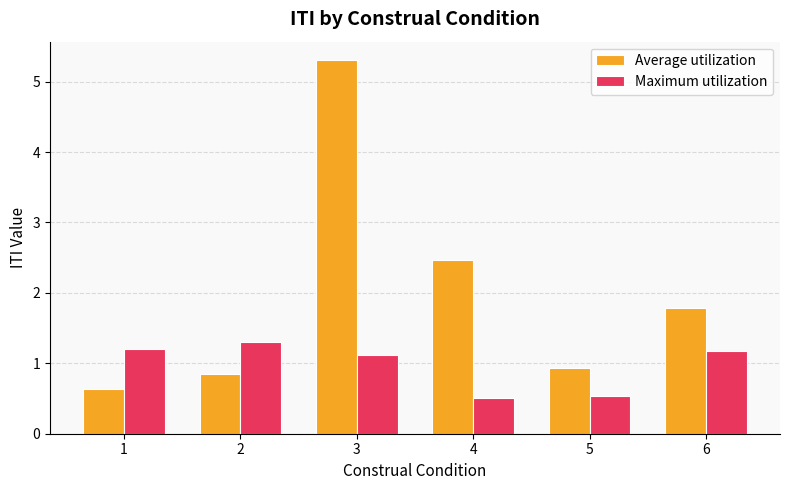

Is it true that Average utilization equals 0.9 at 2?

True